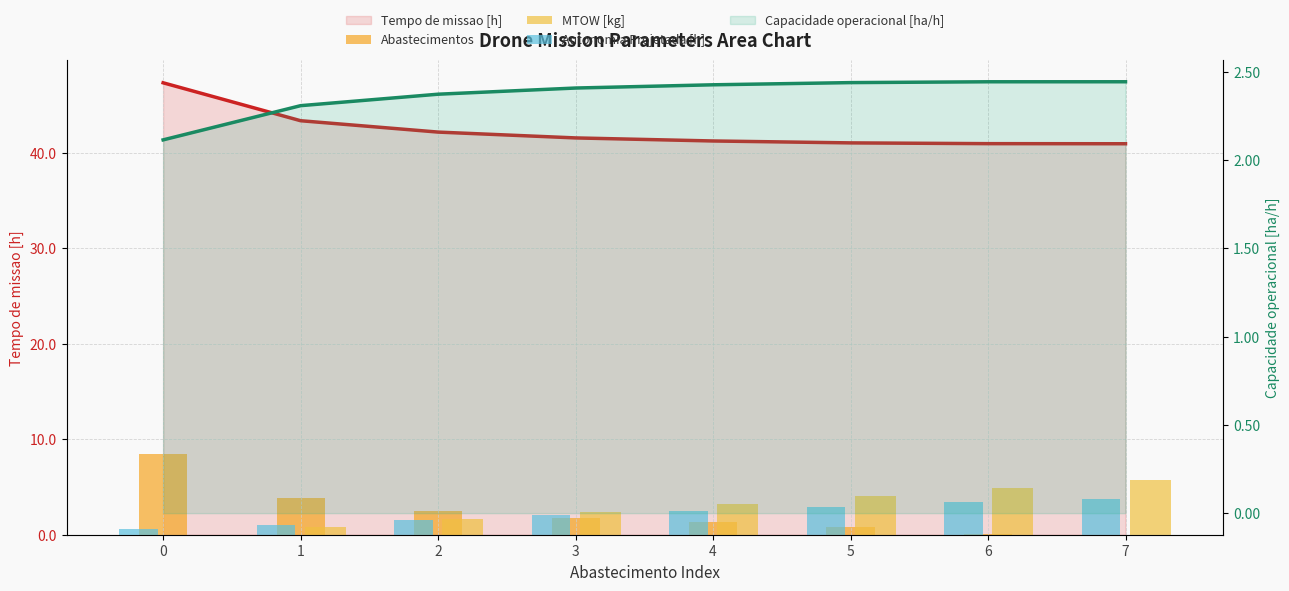

Reading right to left, extract all data points from this chart.

Abastecimentos: 7=0.0	6=0.0	5=0.8	4=1.3	3=1.7	2=2.5	1=3.8	0=8.5
MTOW [kg]: 7=5.7	6=4.9	5=4.0	4=3.2	3=2.4	2=1.6	1=0.8	0=0.0
Autonomia Projetada [h]: 7=3.8	6=3.4	5=2.9	4=2.5	3=2.1	2=1.6	1=1.1	0=0.5